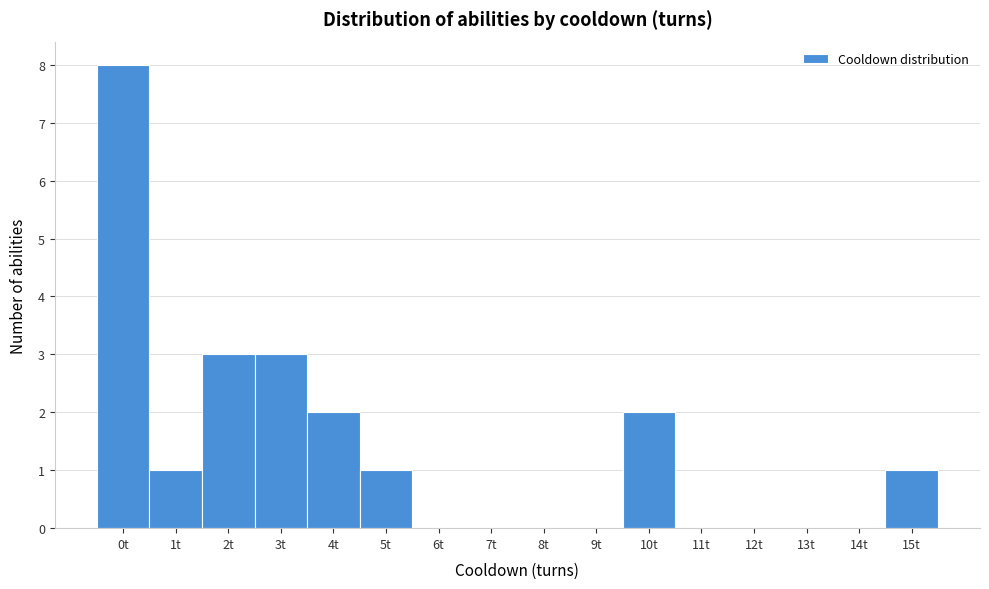

Reading left to right, transcribe this chart: for each bar, give the range it covers on the x-axis and its height. The values are not printed on the chart, so give them approximately, as read against the axis.

-0.5 to 0.5: 8
0.5 to 1.5: 1
1.5 to 2.5: 3
2.5 to 3.5: 3
3.5 to 4.5: 2
4.5 to 5.5: 1
5.5 to 6.5: 0
6.5 to 7.5: 0
7.5 to 8.5: 0
8.5 to 9.5: 0
9.5 to 10.5: 2
10.5 to 11.5: 0
11.5 to 12.5: 0
12.5 to 13.5: 0
13.5 to 14.5: 0
14.5 to 15.5: 1